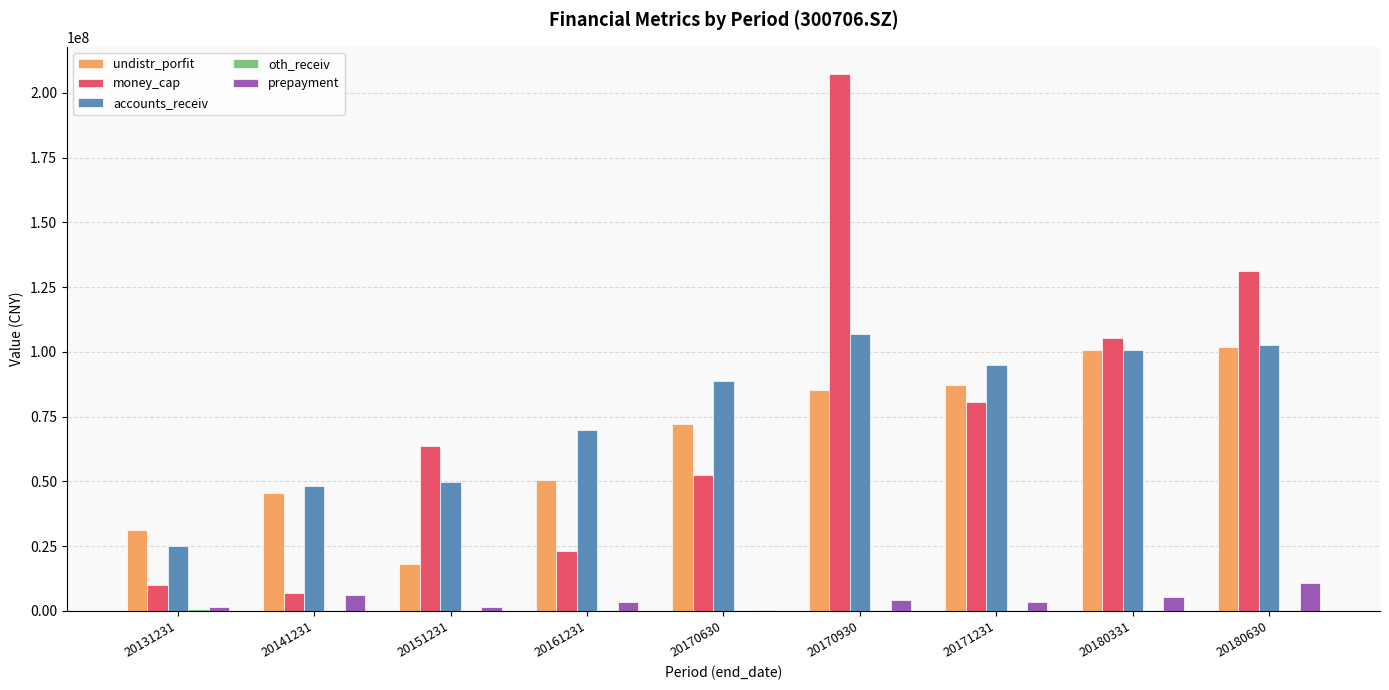

Is the value of accounts_receiv at 20161231 greater than the value of money_cap at 20171231?

No